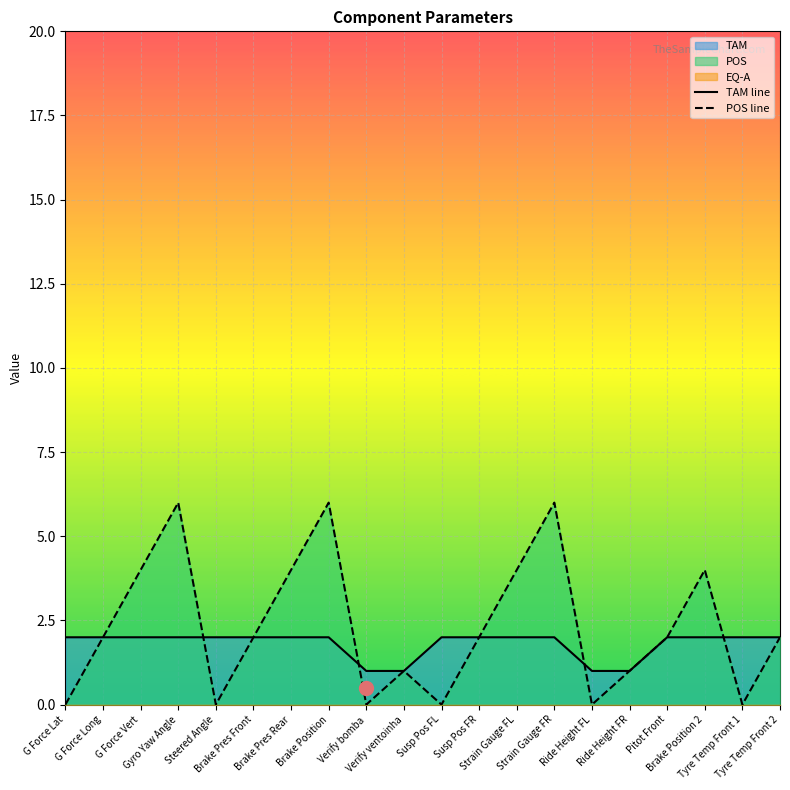

What is the sum of all POS line values?

46